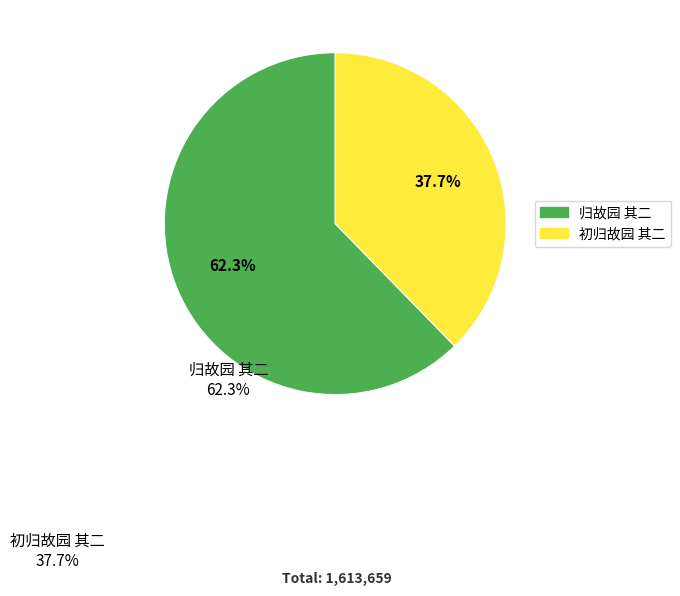

The 初归故园 其二 slice represents 27% of the pie. True or false?

False